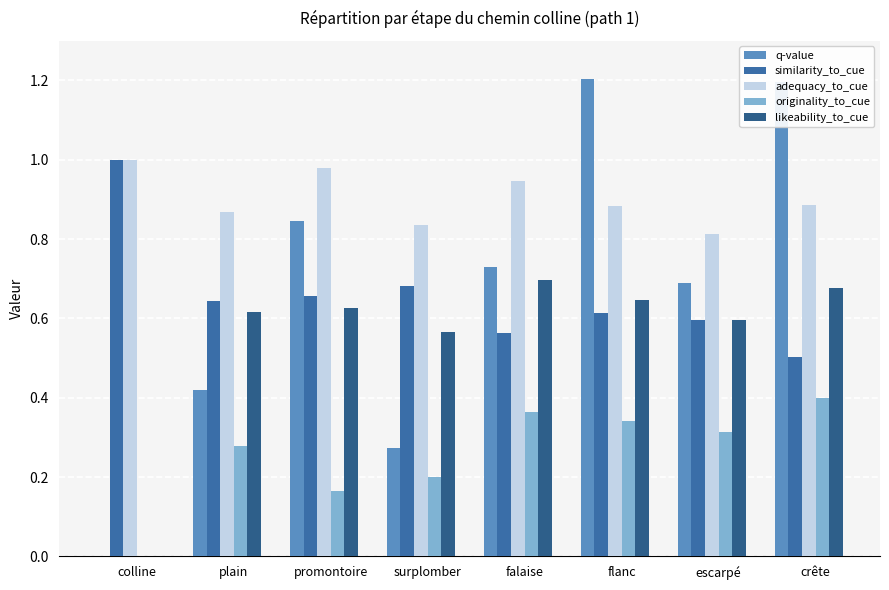

Which series has the widest spread of values?

q-value